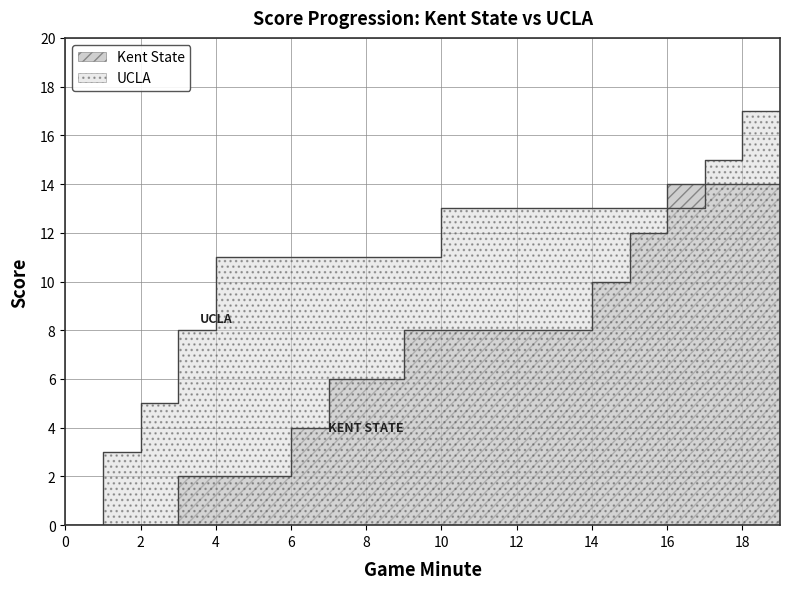

Is it true that Kent State equals -7 at 2?

False